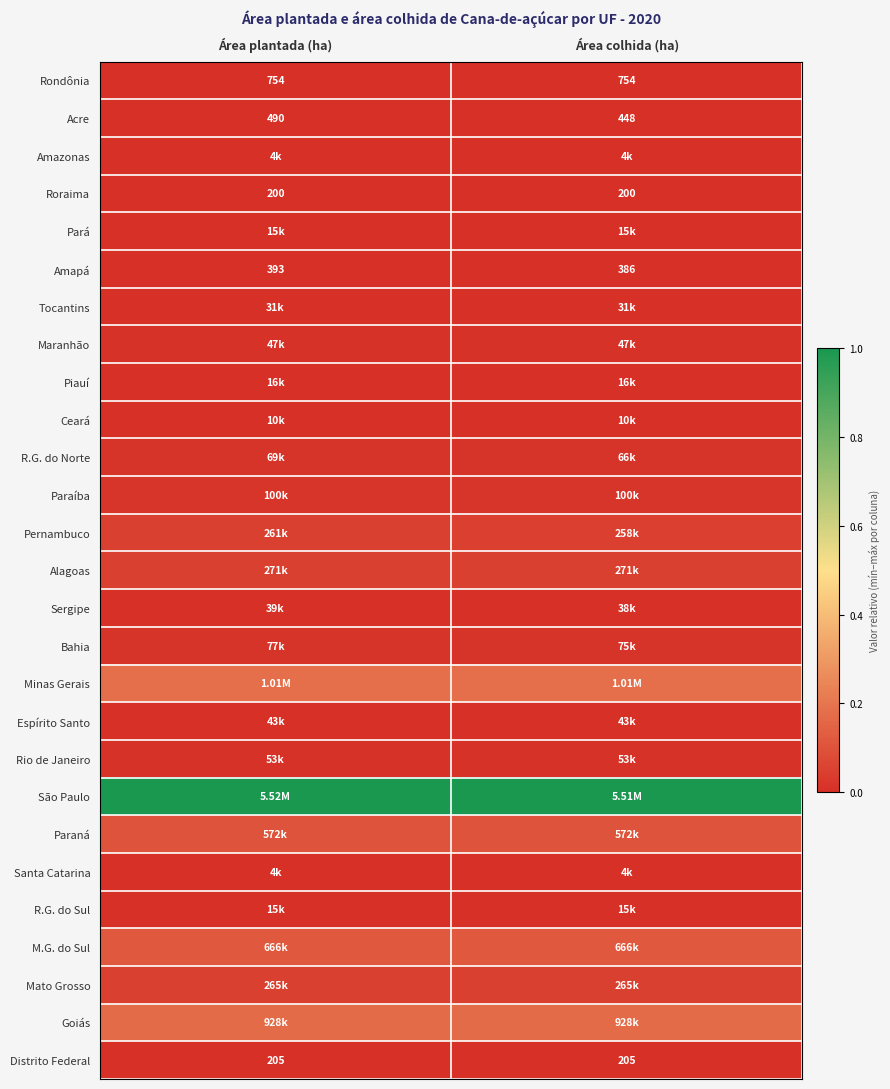

At Área colhida (ha), list the series in order from smallest to largest.

Roraima, Distrito Federal, Amapá, Acre, Rondônia, Santa Catarina, Amazonas, Ceará, R.G. do Sul, Pará, Piauí, Tocantins, Sergipe, Espírito Santo, Maranhão, Rio de Janeiro, R.G. do Norte, Bahia, Paraíba, Pernambuco, Mato Grosso, Alagoas, Paraná, M.G. do Sul, Goiás, Minas Gerais, São Paulo